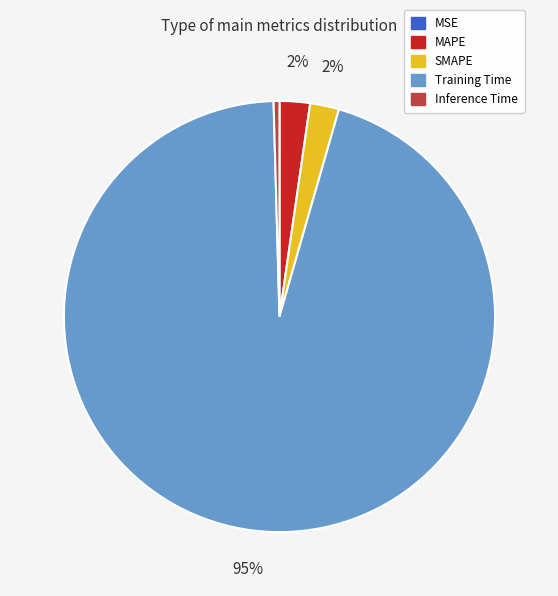

Is it true that Inference Time is 5% of the pie?

False